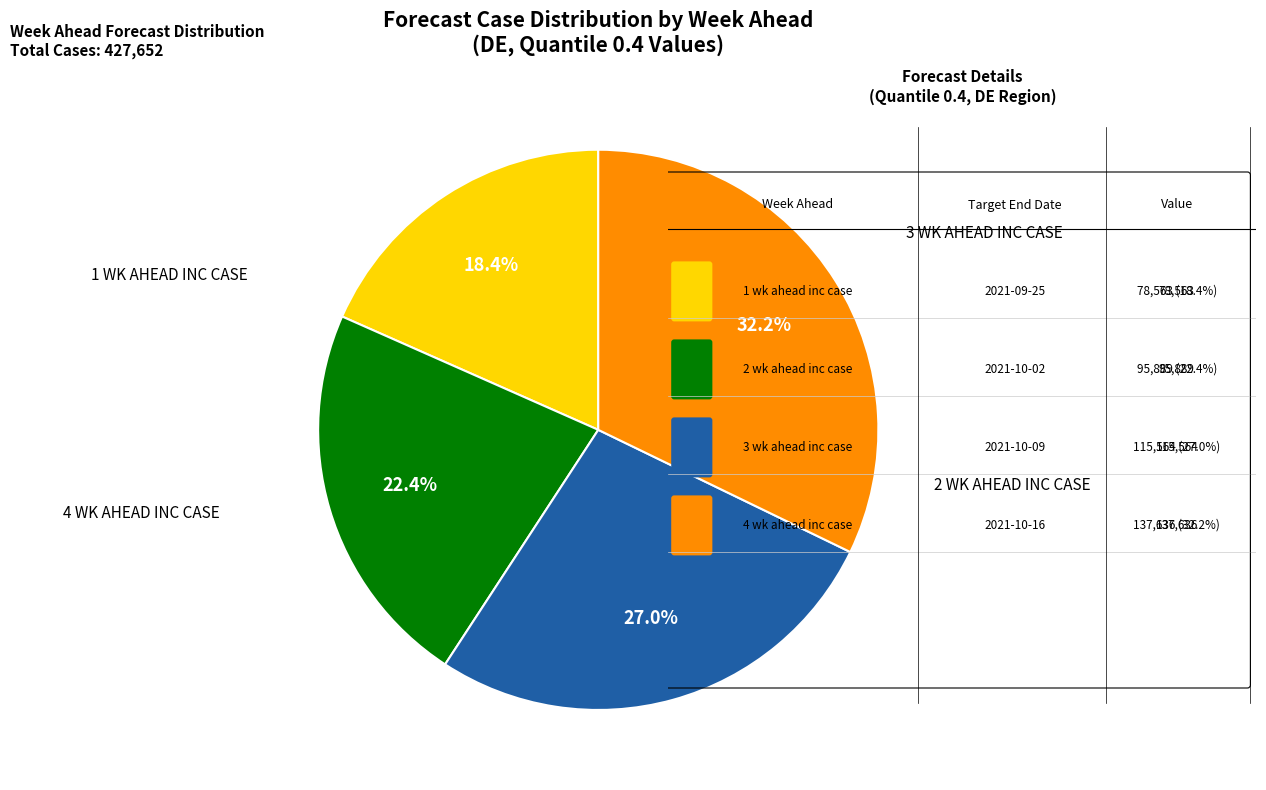

Is there any slice that represents more than half of the pie?

No